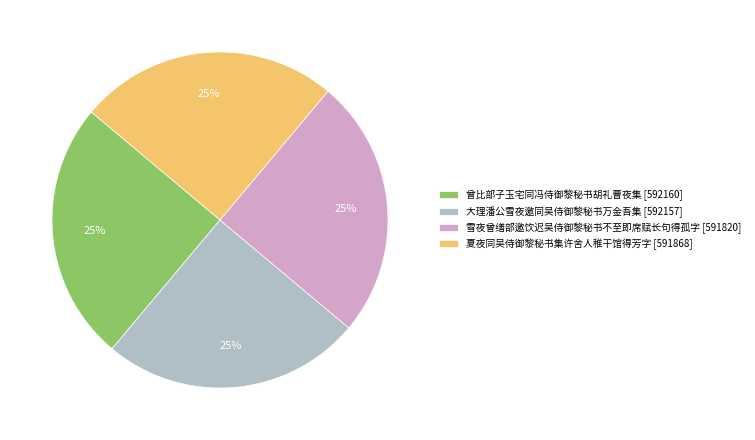

Count the number of slices in the pie.

4